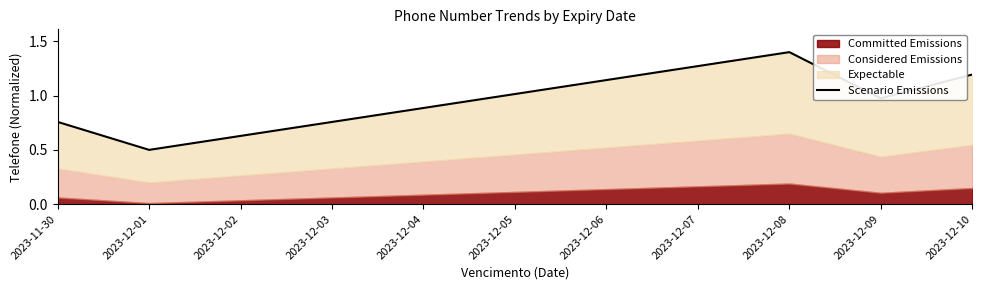

What is the approximate value at 2023-12-04?

0.9